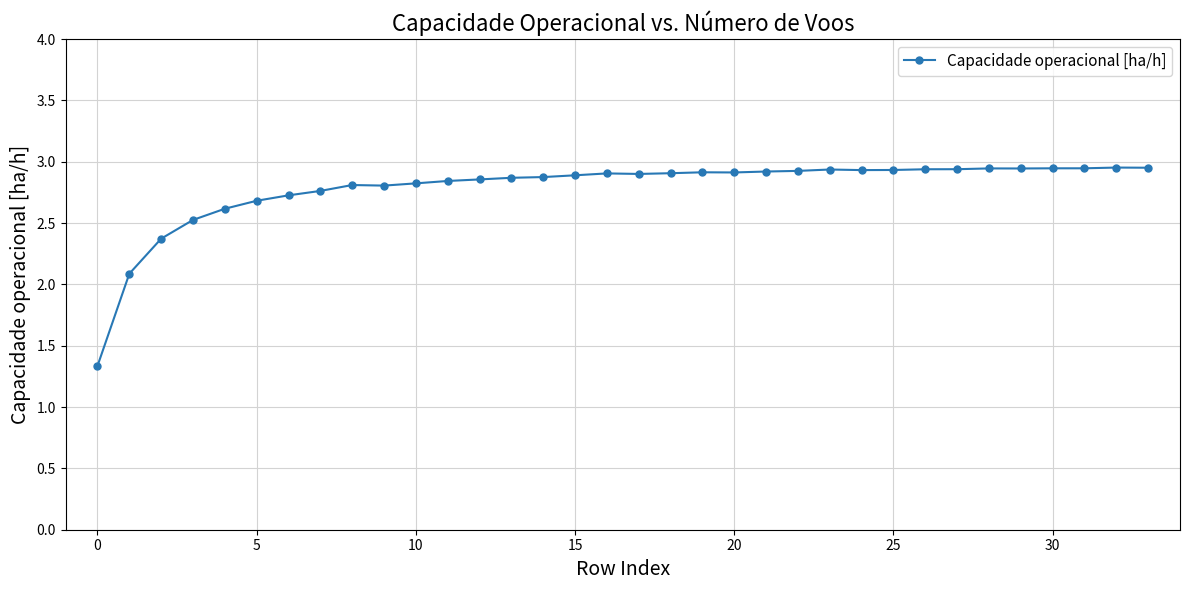

How many categories are shown in the chart?

34